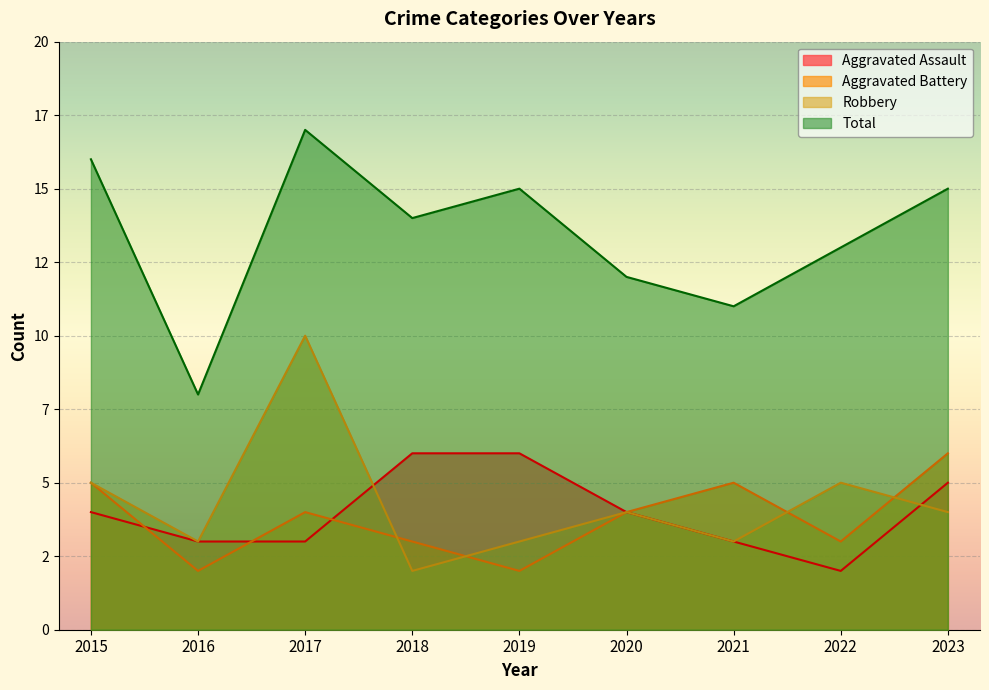

The Aggravated Battery series shows 2 at 2019. True or false?

True